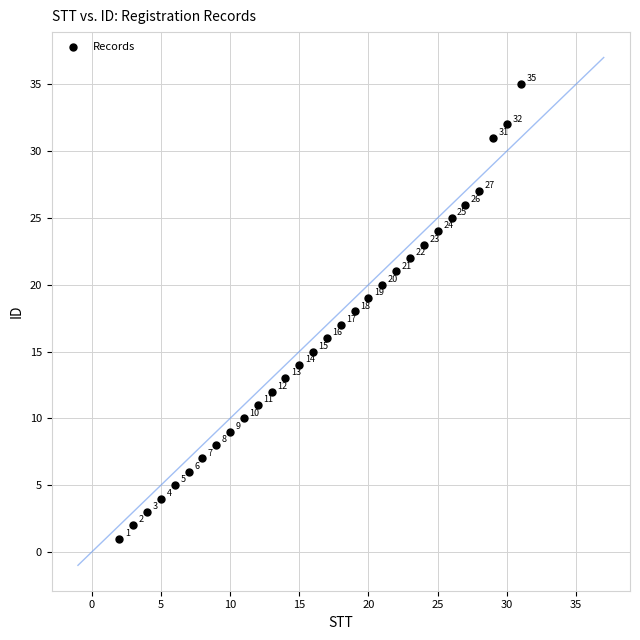

What is the range of X values (max minus min)?

29